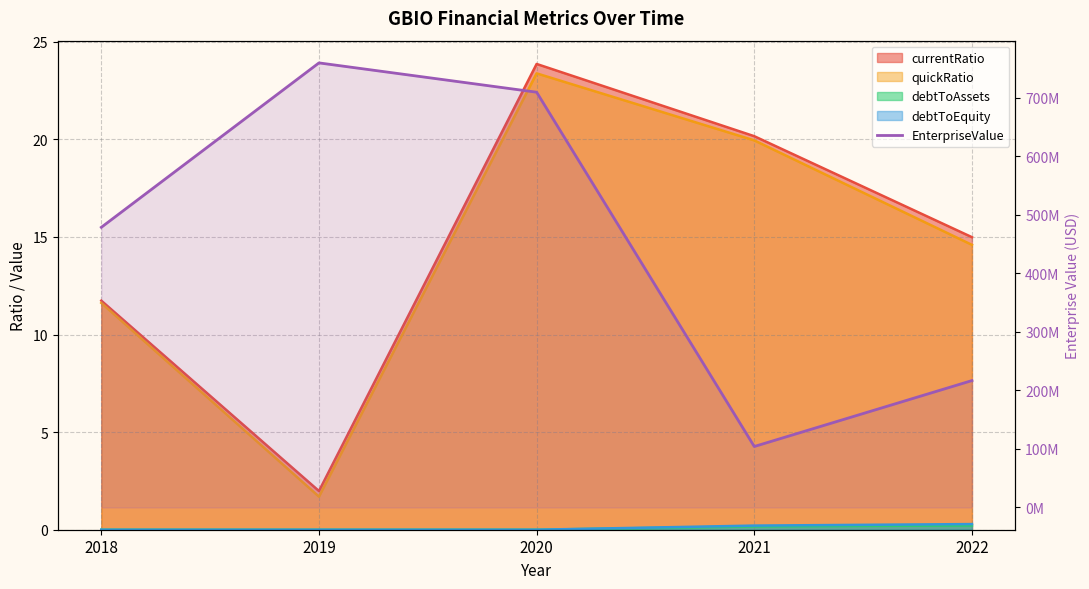

At which category does EnterpriseValue reach its first local valley?

2021